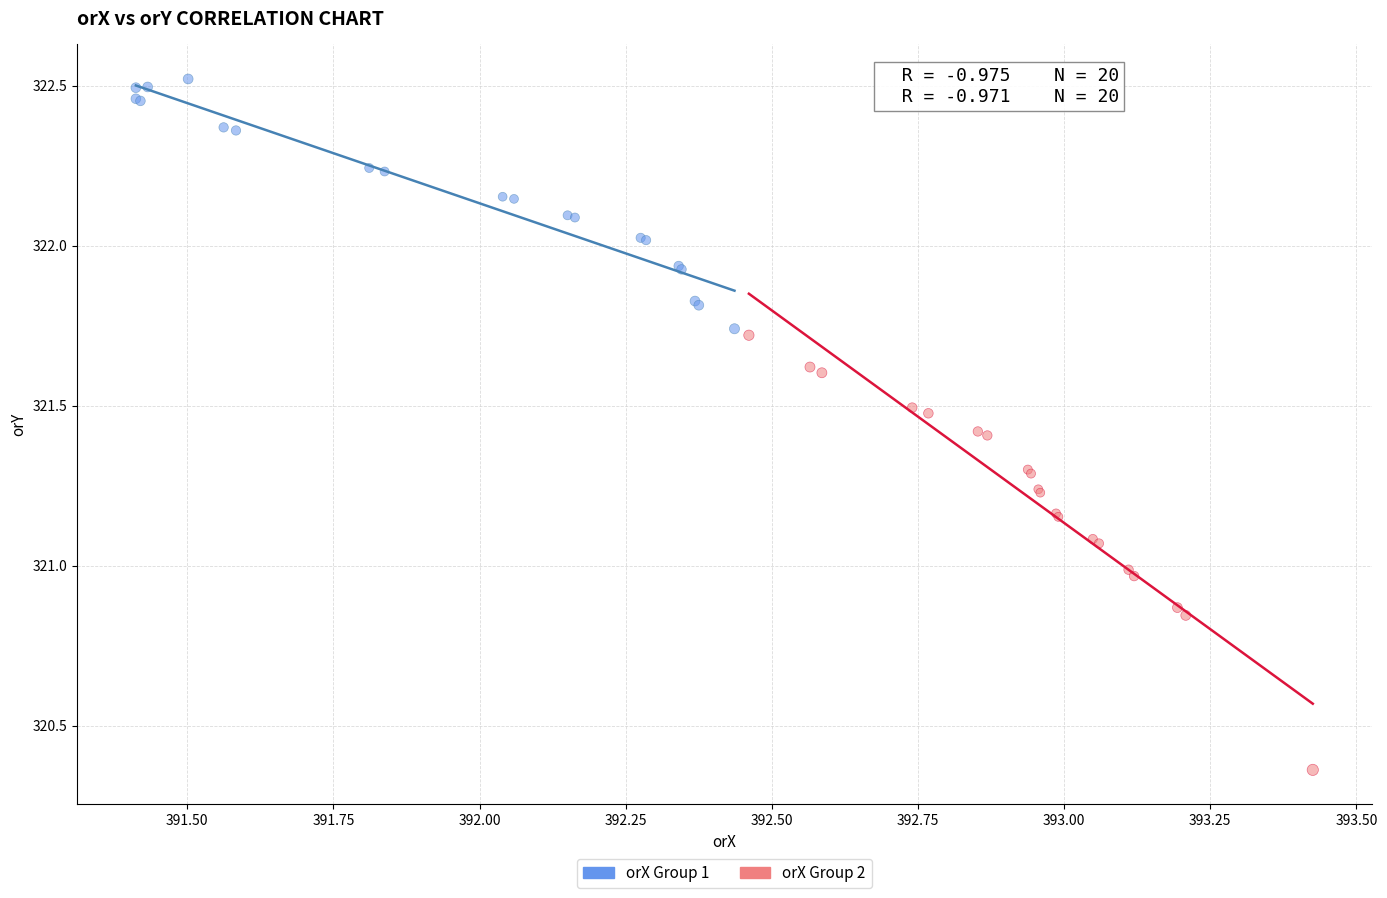

Which series has the largest Y range (max minus min)?

orX Group 2